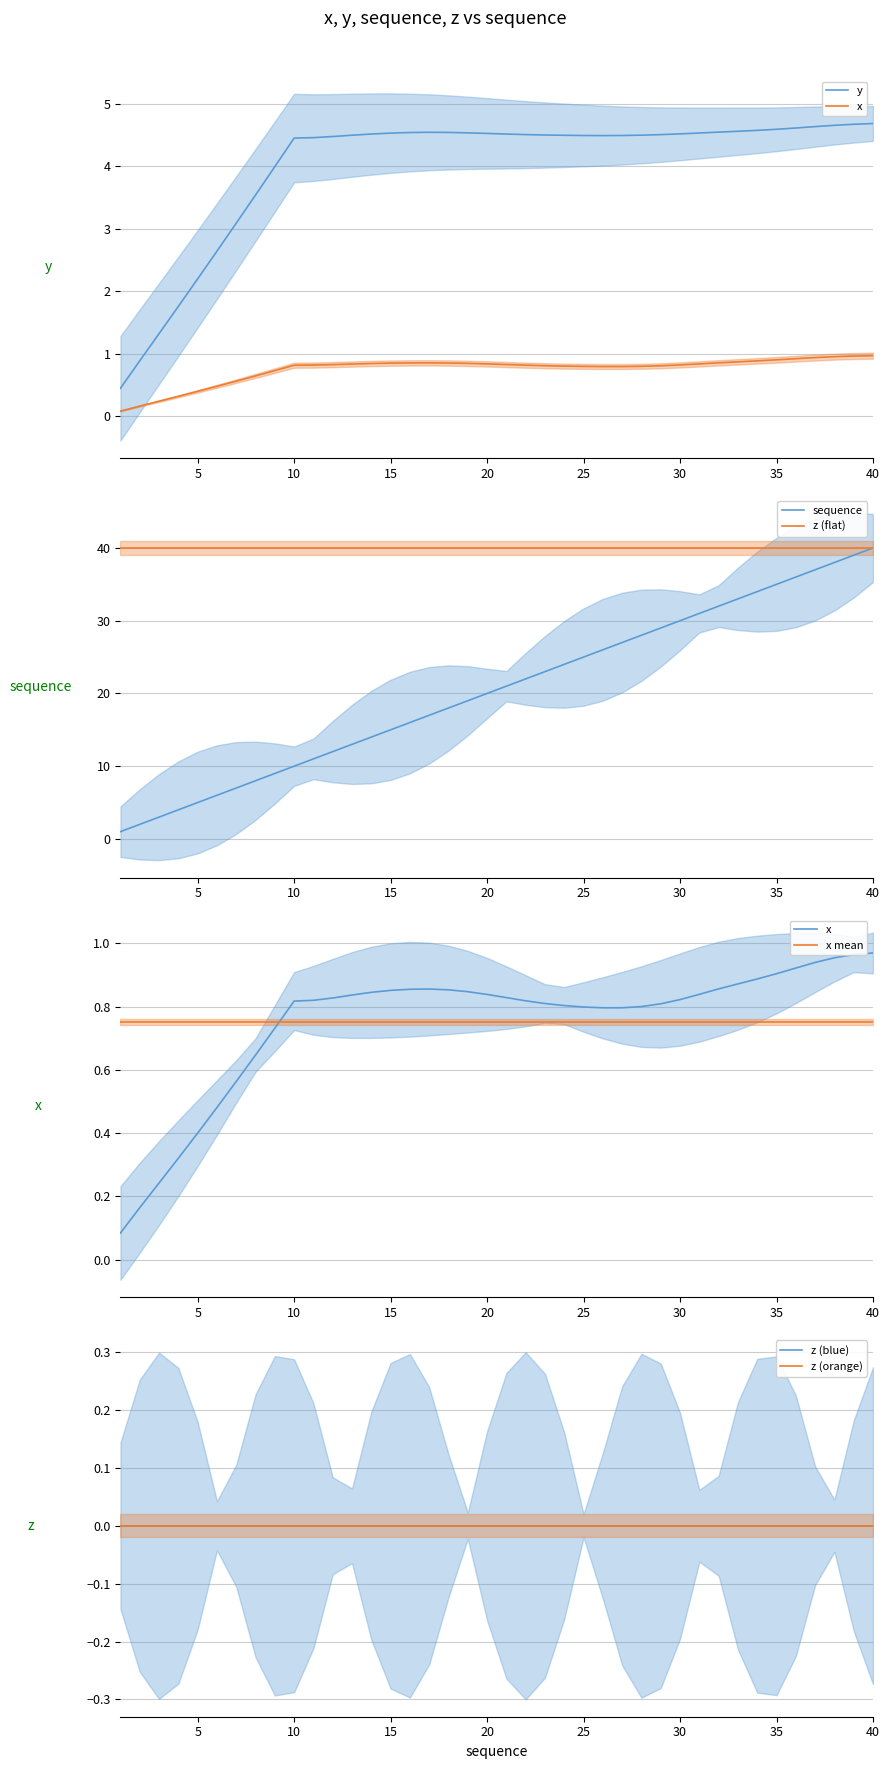

True or false: y and x intersect in this chart.

False